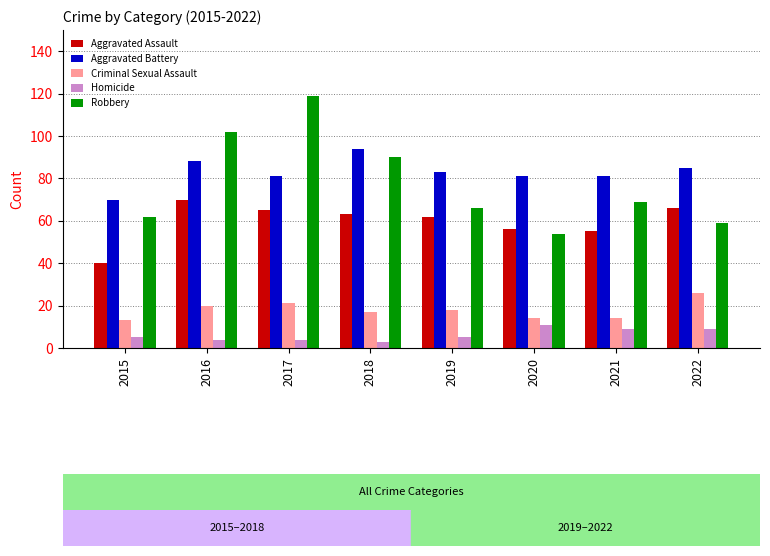

Between 2016 and 2020, which series saw the biggest shift?

Robbery